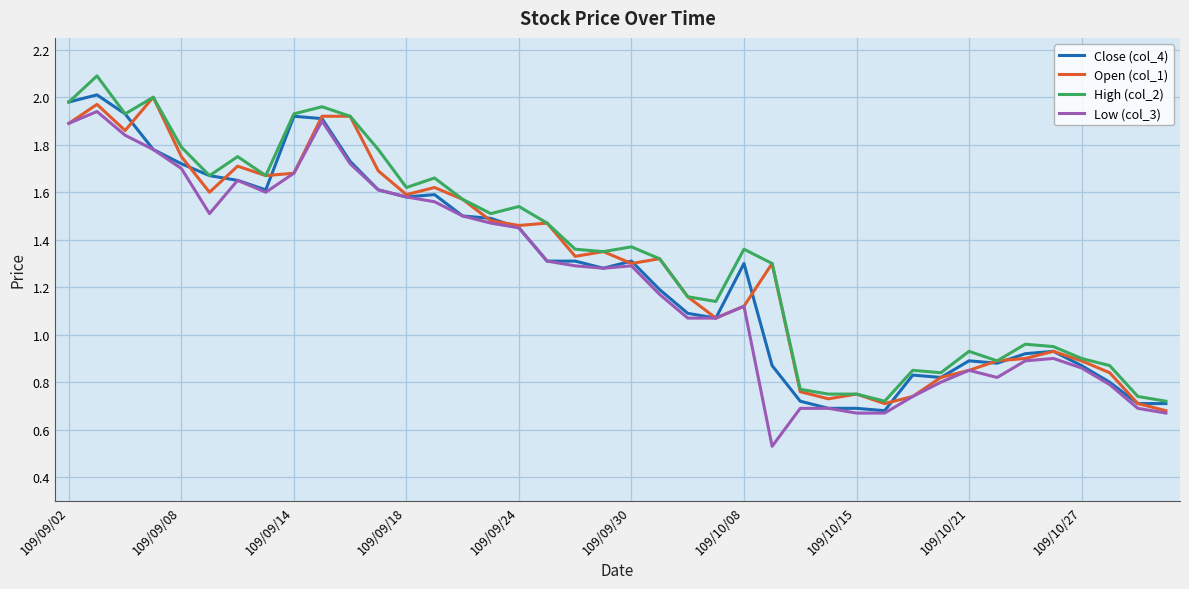

Is it true that High (col_2) equals 0.6 at 109/10/08?

False